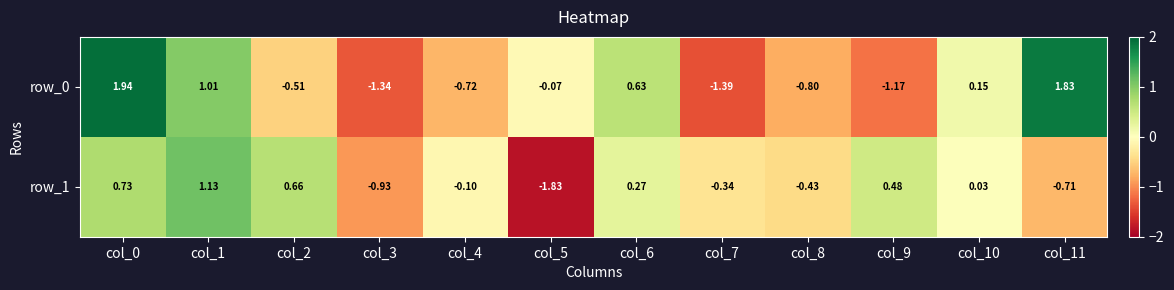

Is the value of row_0 at col_10 greater than the value of row_1 at col_9?

No